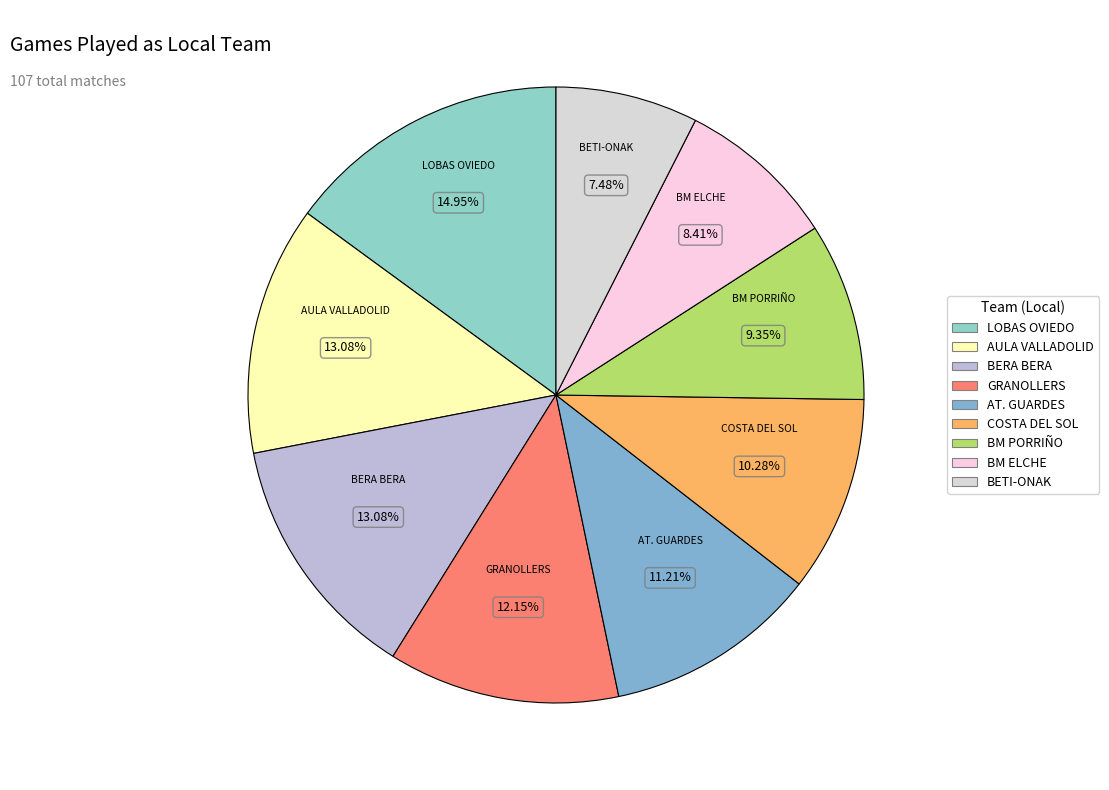

How many segments does this pie chart have?

9